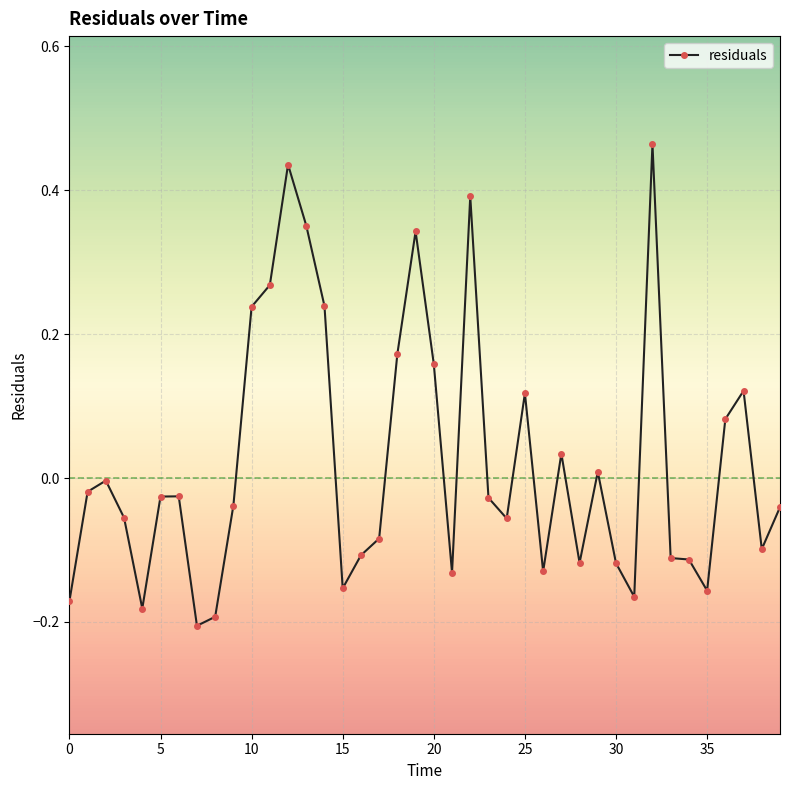

What is the sum of all values?

0.9